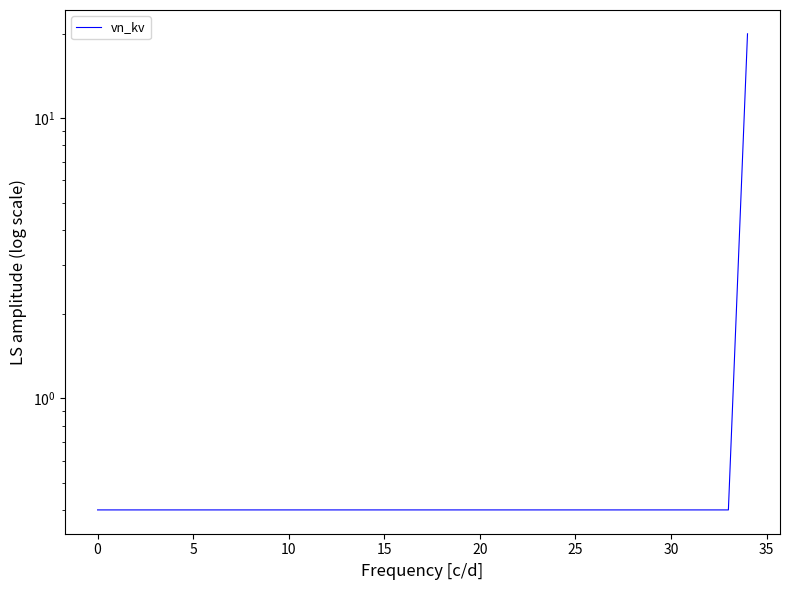

What is the value of the 21st point from the left?

0.4